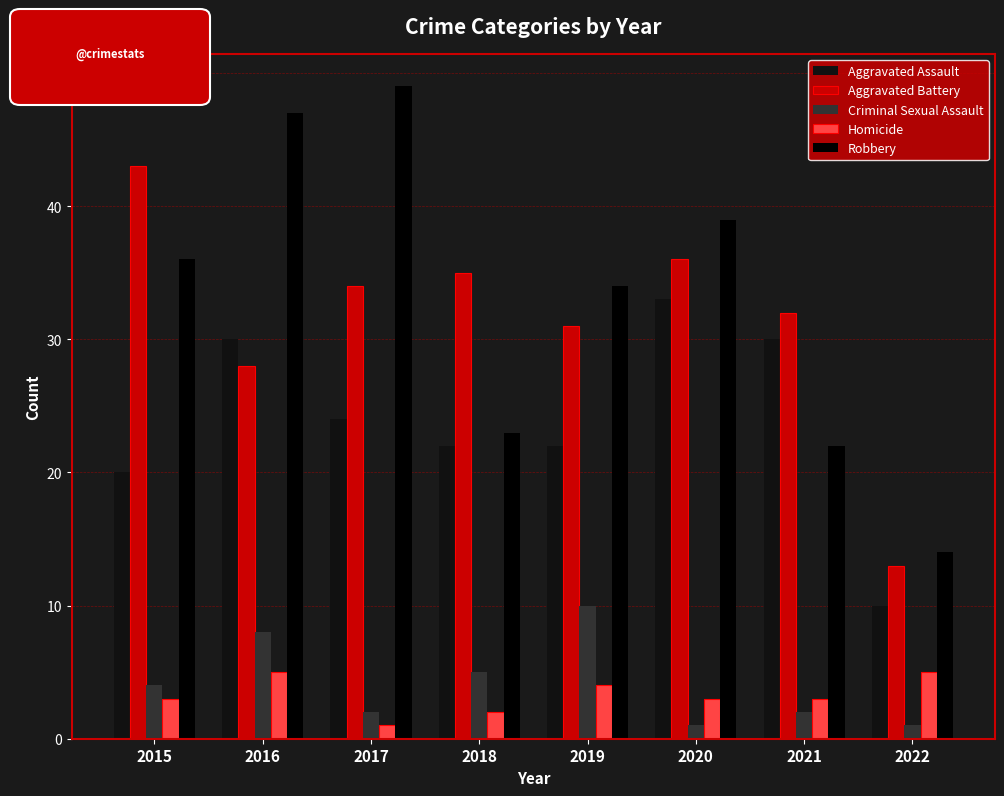

How many bars are there in each group?

5